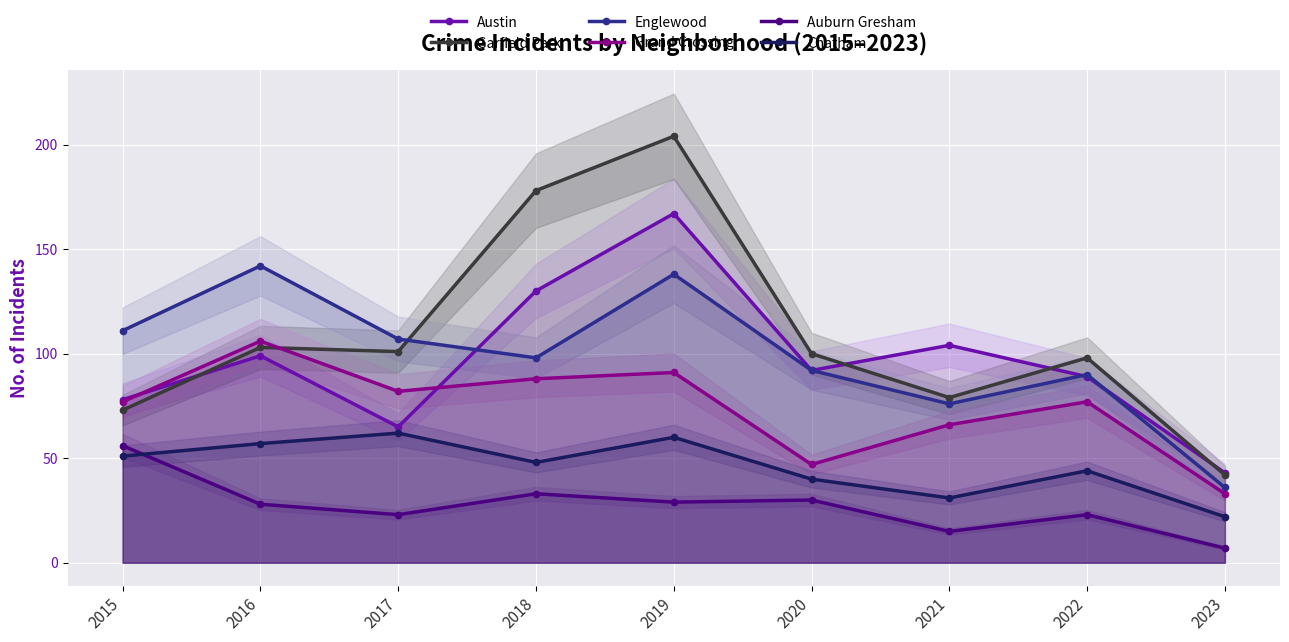

What is the value of the Austin point at the 1st from the left?

78